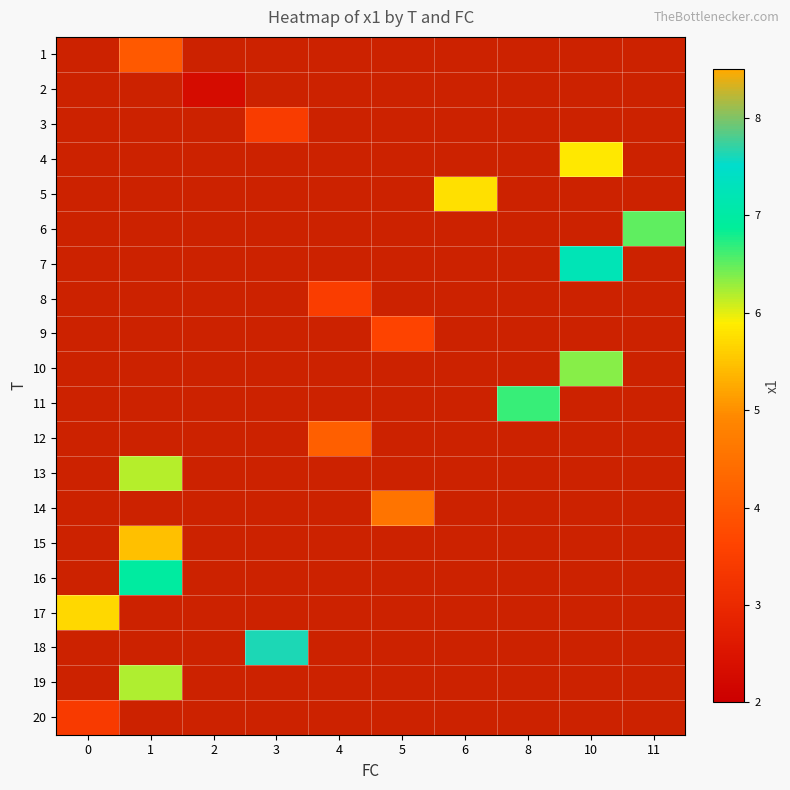

How many data points does each series have?

10